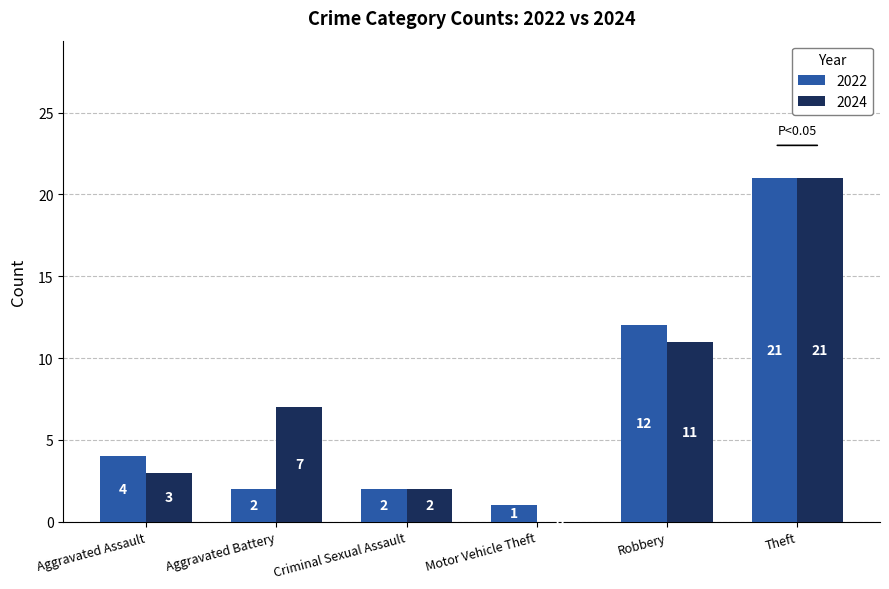

Is the value of 2024 at Aggravated Assault greater than the value of 2022 at Criminal Sexual Assault?

Yes